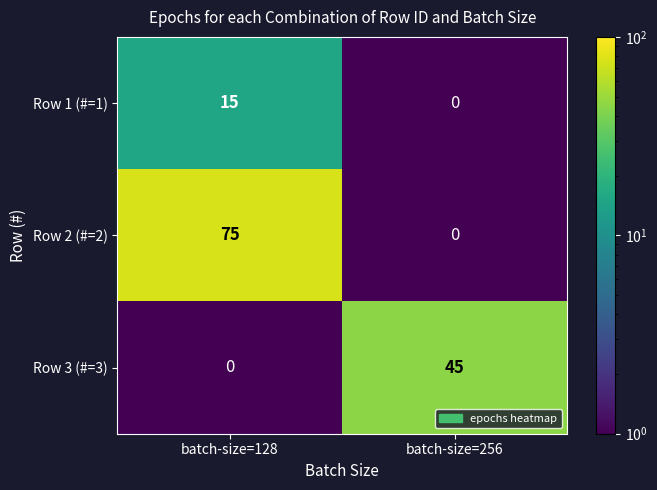

Reading left to right, extract all data points from this chart.

Row 1 (#=1): batch-size=128=15	batch-size=256=0
Row 2 (#=2): batch-size=128=75	batch-size=256=0
Row 3 (#=3): batch-size=128=0	batch-size=256=45